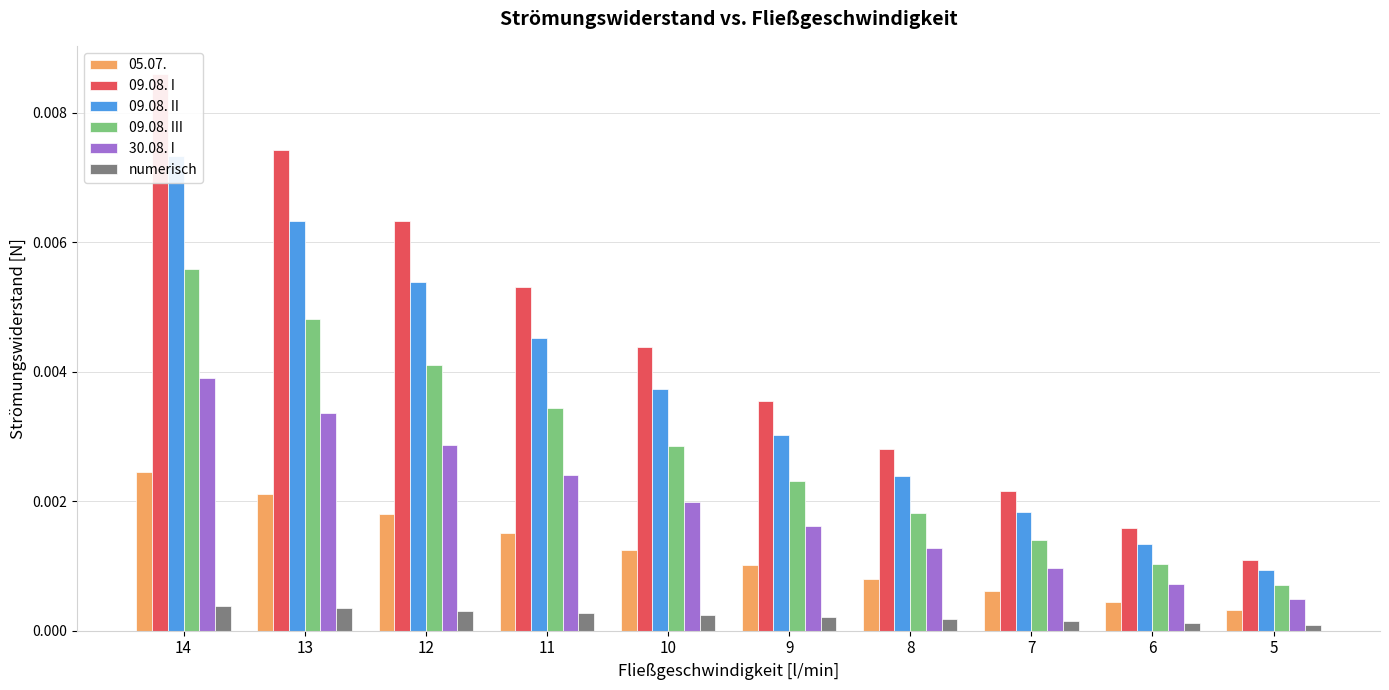

The value of 30.08. I at 5 is 0.0. True or false?

False